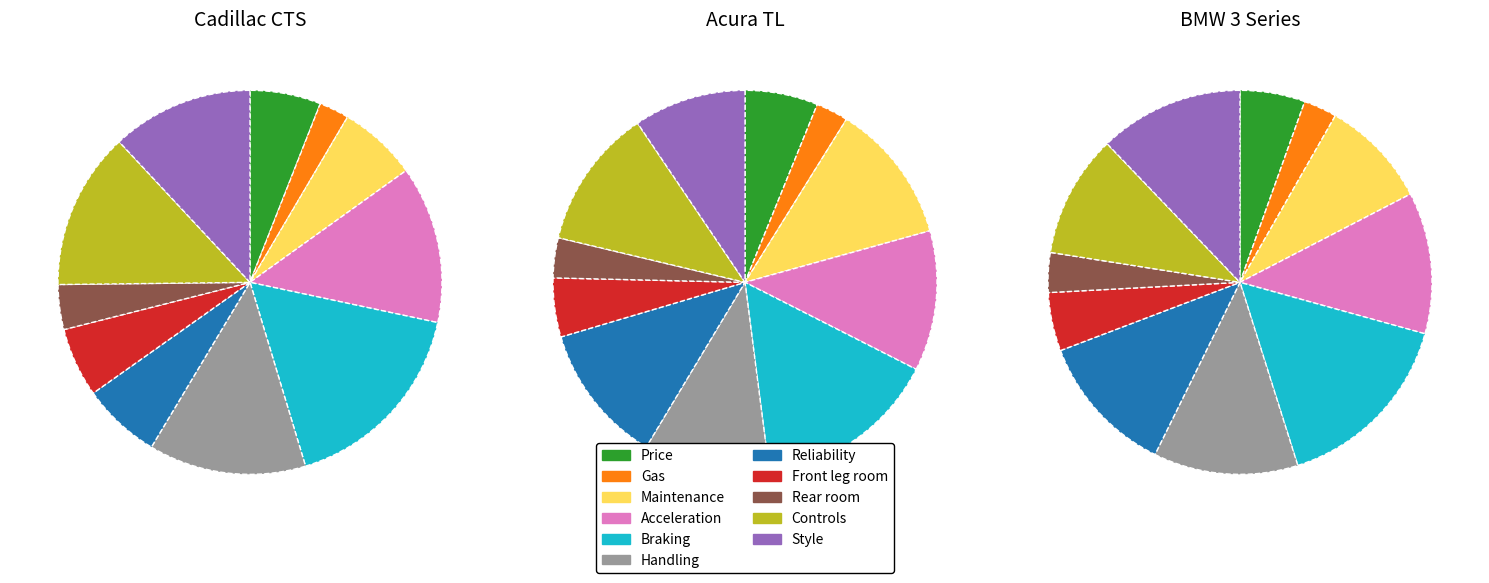

To the nearest percent, what percentage of the pie is Gas?

3%